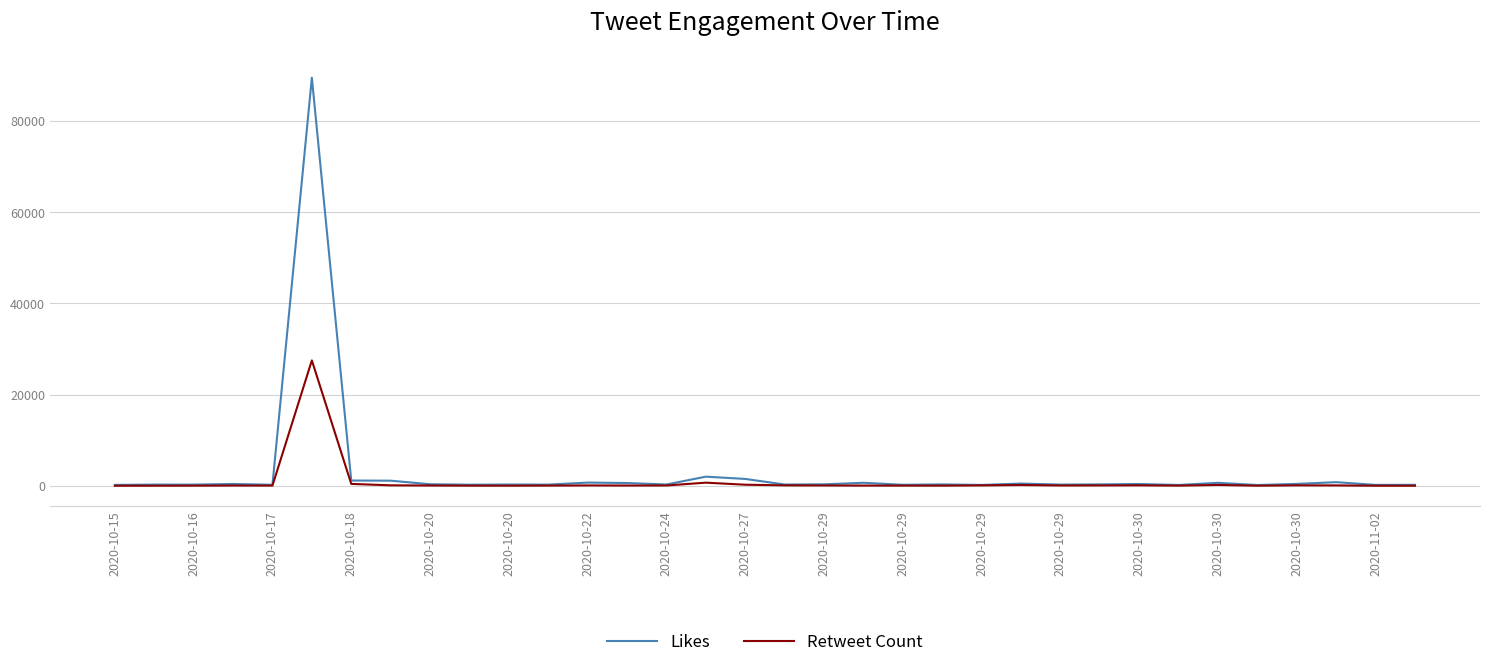

What is the greatest value displayed?

89503